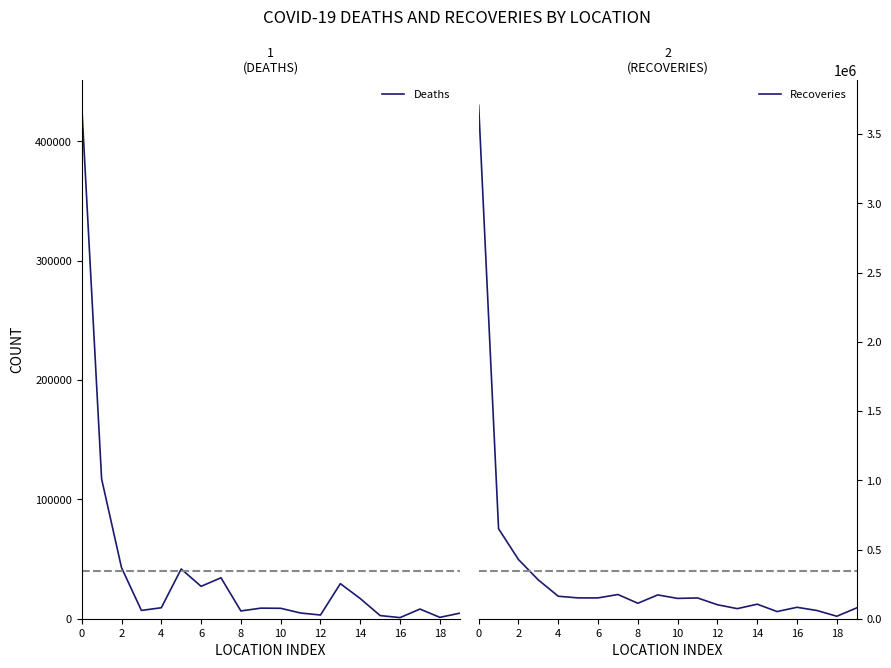

Read the Recoveries value at 15.

51735